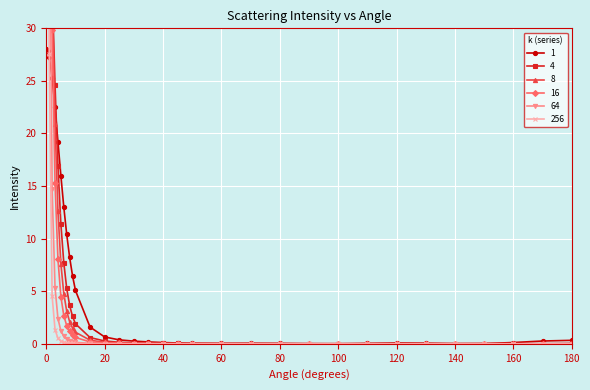

What position from the right is 20?

20